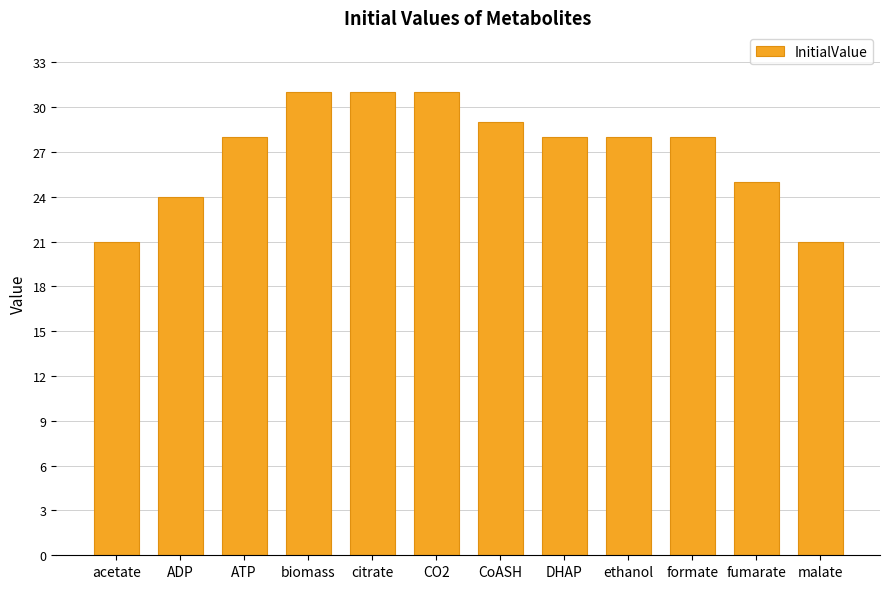

Reading left to right, what are all the values shown in this chart?

21	24	28	31	31	31	29	28	28	28	25	21